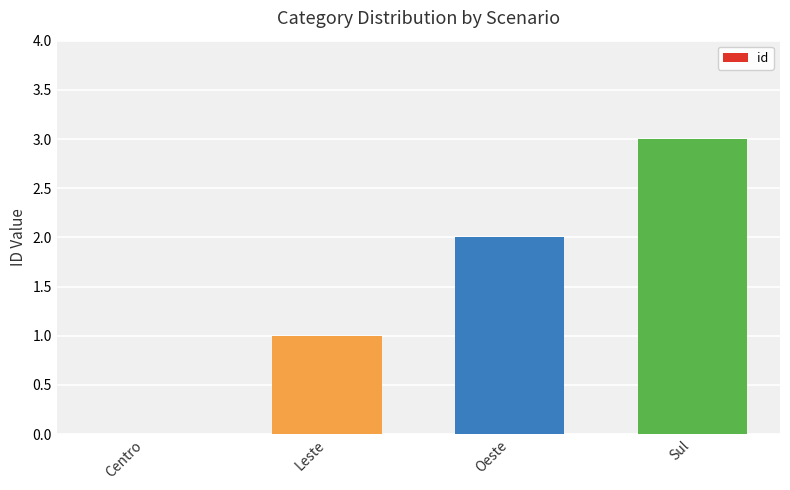

What is the maximum value shown in the chart?

3